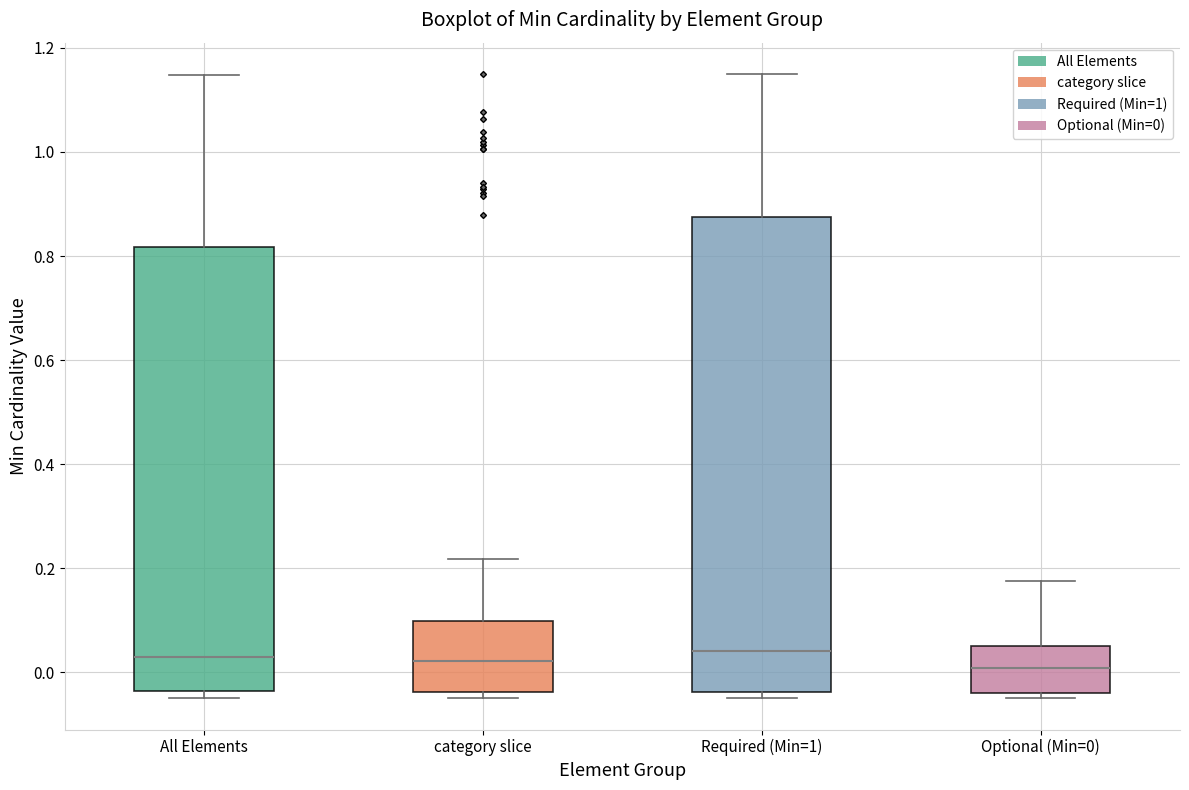

Comparing the boxes themselves (not the whiskers), which one is the tallest?

Required (Min=1)